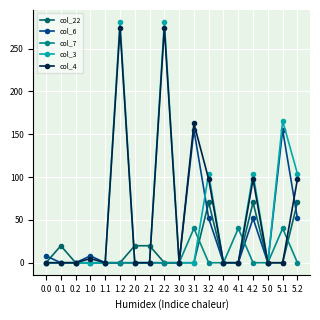

After their last crossing, which series has the higher values: col_7 or col_3?

col_3